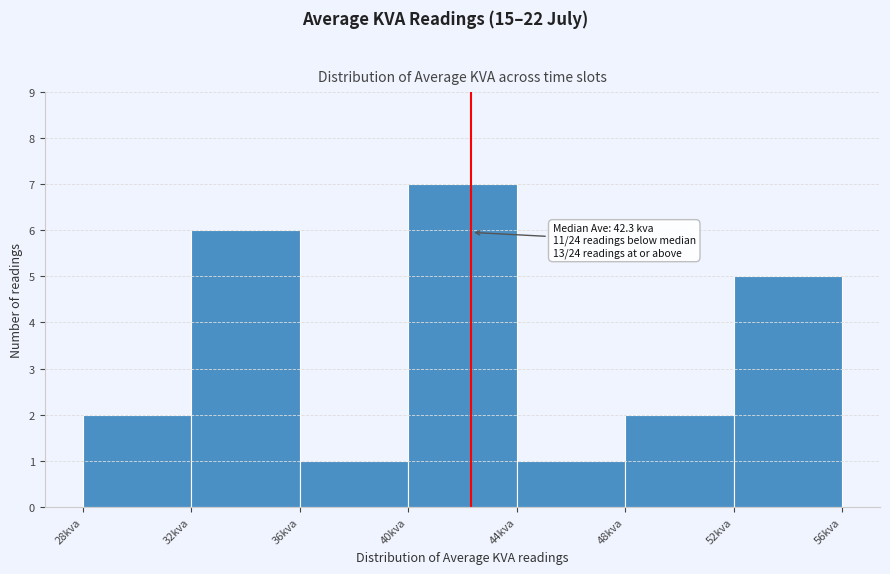

Over which range of the x-axis is the bar tallest?

40 to 44